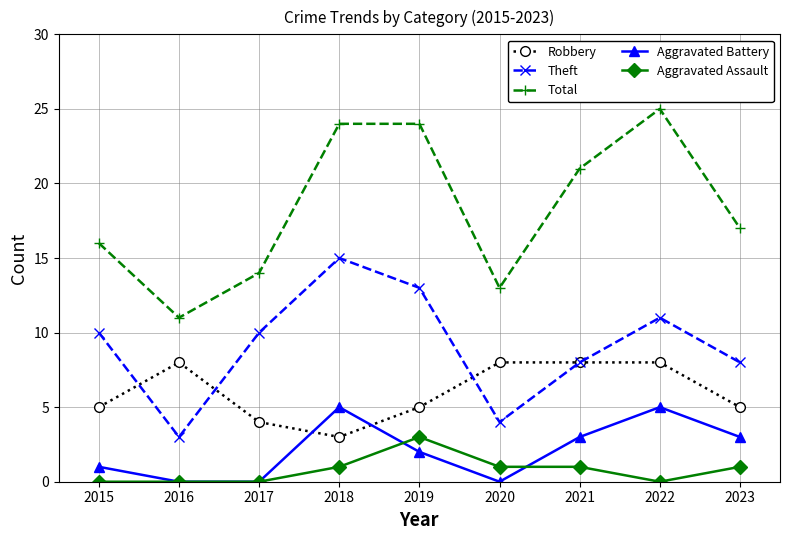

Count the Robbery values in the range 5 to 8.

7